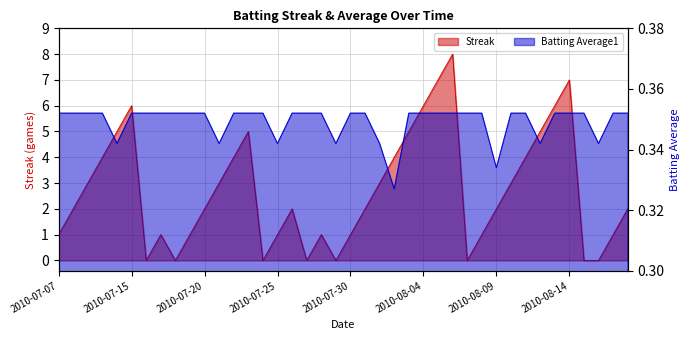

What value does the Batting Average1 series have at 2010-07-24?

0.4